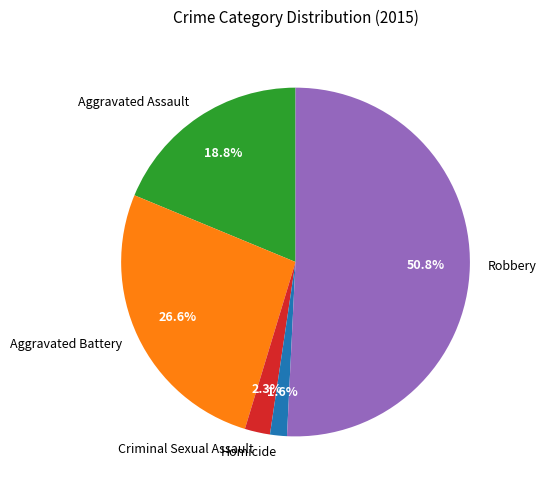

True or false: Aggravated Battery accounts for 34% of the total.

False